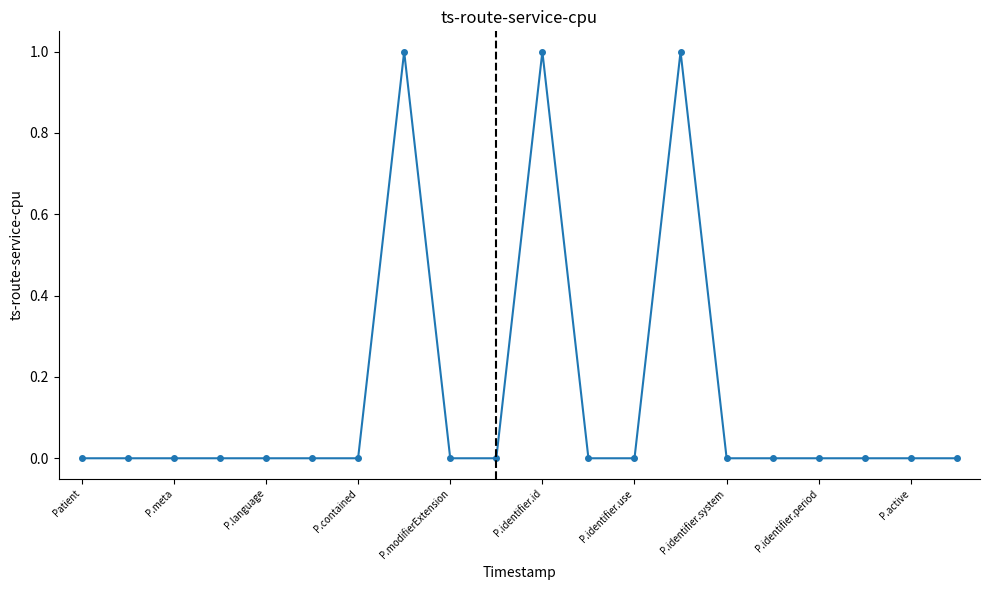

Reading right to left, what are all the values shown in this chart?

0	0	0	0	0	0	1	0	0	1	0	0	1	0	0	0	0	0	0	0